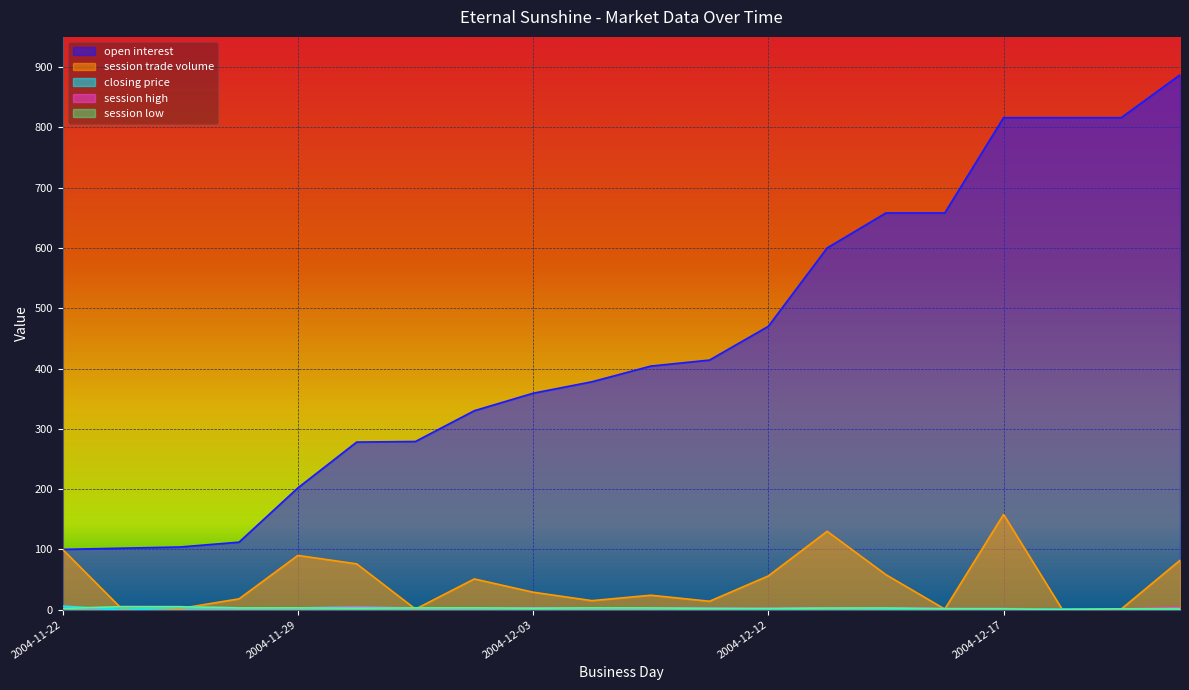

What is the label of the 16th point from the right?

2004-11-29